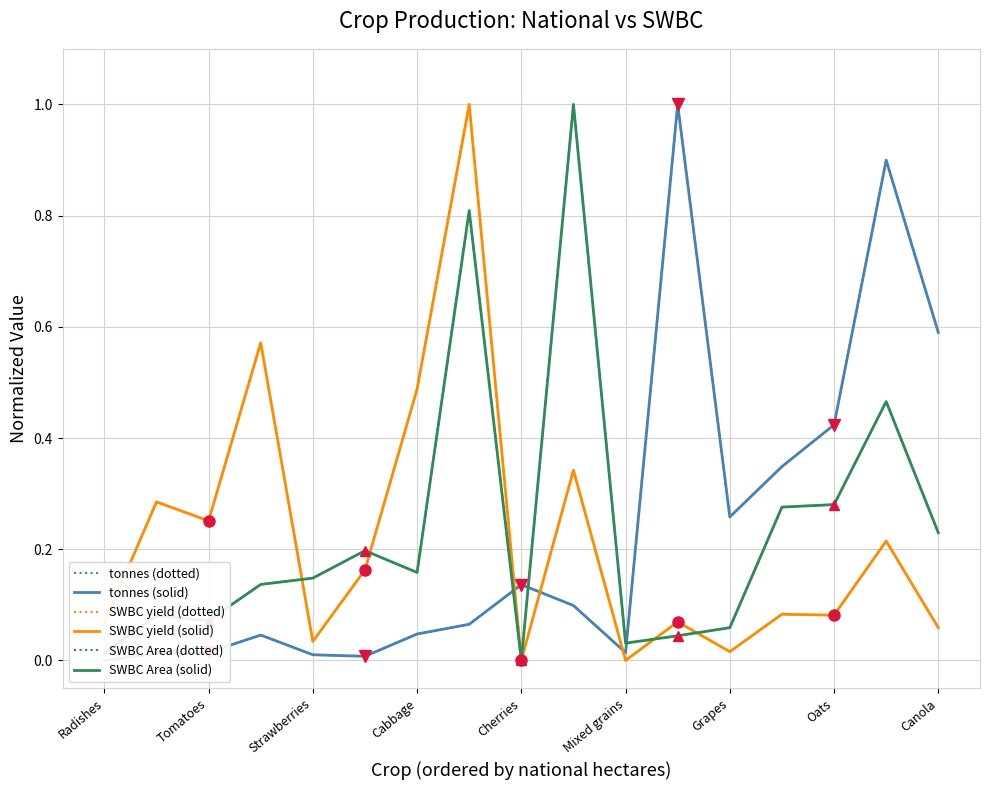

Where is the first local minimum for SWBC yield (dotted)?

Tomatoes